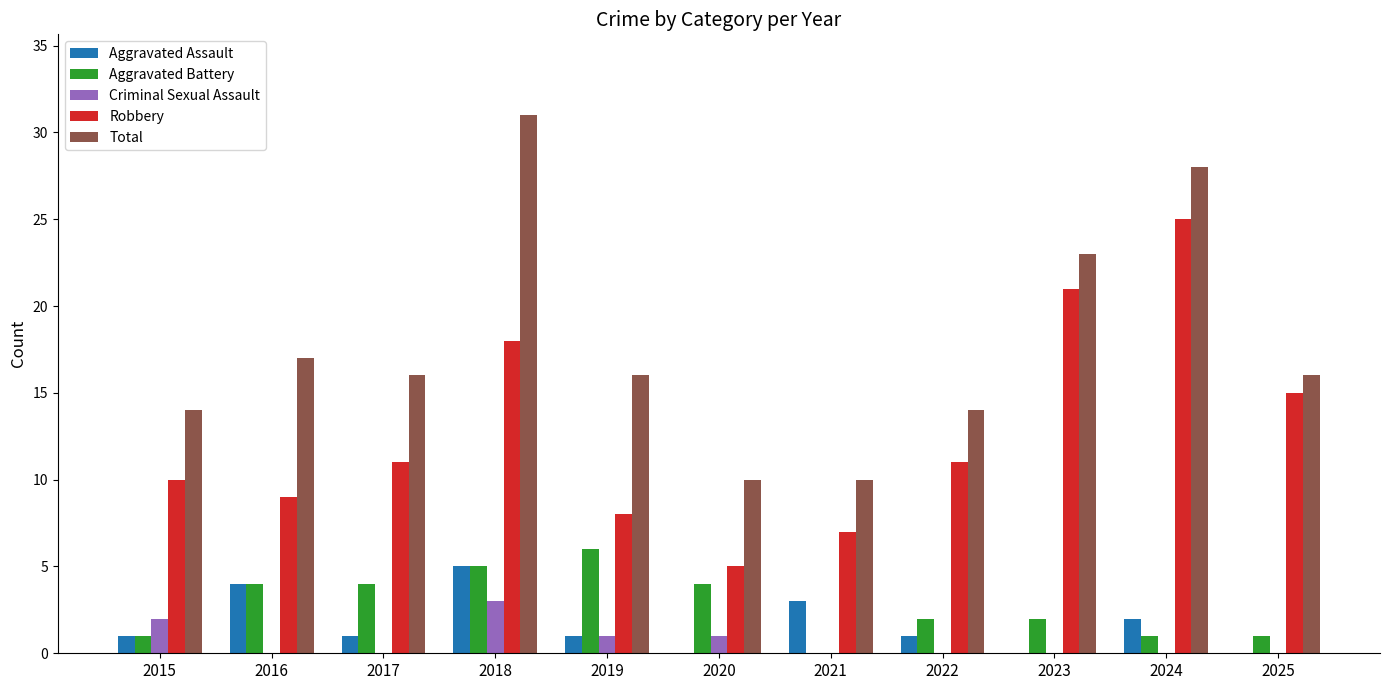

How many Aggravated Battery values are between 1 and 4?

8